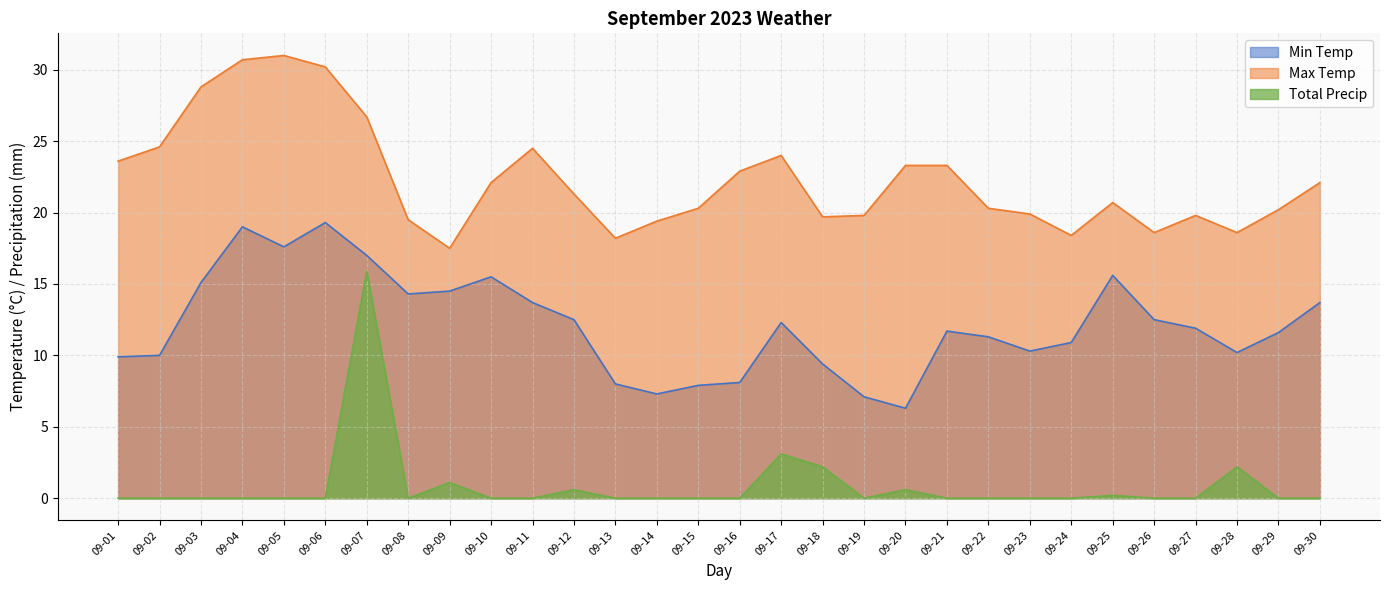

Reading left to right, list all the values displayed in this chart.

Min Temp: 9.9	10.0	15.1	19.0	17.6	19.3	17.0	14.3	14.5	15.5	13.7	12.5	8.0	7.3	7.9	8.1	12.3	9.4	7.1	6.3	11.7	11.3	10.3	10.9	15.6	12.5	11.9	10.2	11.6	13.7
Max Temp: 23.6	24.6	28.8	30.7	31.0	30.2	26.7	19.5	17.5	22.1	24.5	21.3	18.2	19.4	20.3	22.9	24.0	19.7	19.8	23.3	23.3	20.3	19.9	18.4	20.7	18.6	19.8	18.6	20.2	22.1
Total Precip: 0.0	0.0	0.0	0.0	0.0	0.0	15.9	0.0	1.1	0.0	0.0	0.6	0.0	0.0	0.0	0.0	3.1	2.2	0.0	0.6	0.0	0.0	0.0	0.0	0.2	0.0	0.0	2.2	0.0	0.0